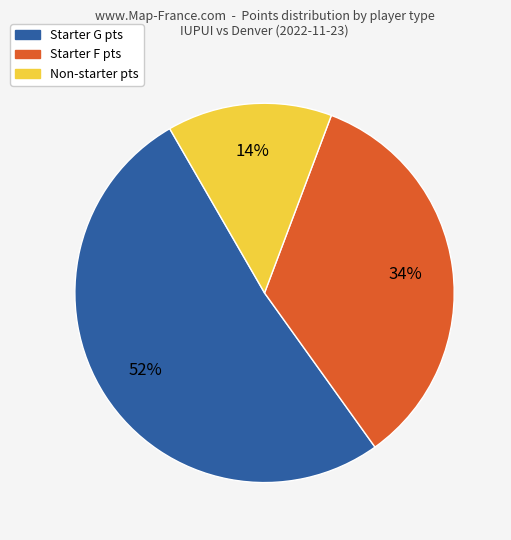

To the nearest percent, what is the average slice percentage?

33%